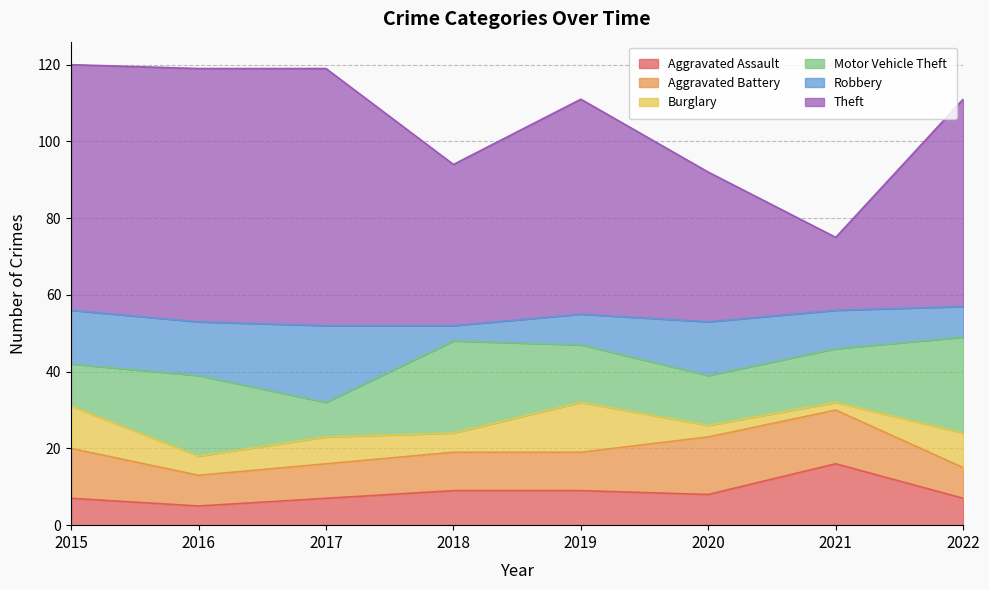

Which category has the highest value in the Robbery series?

2017